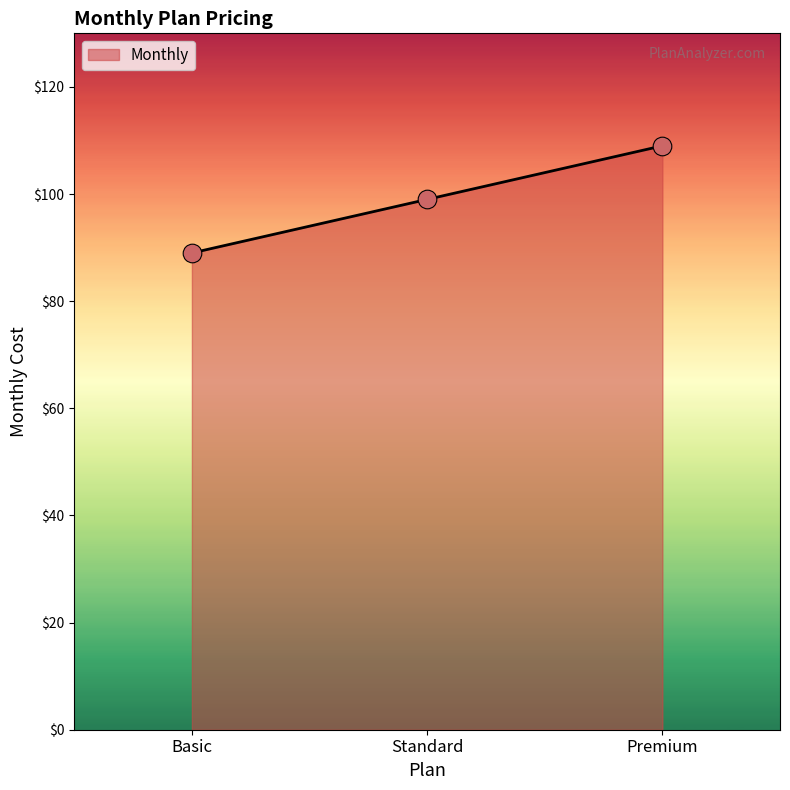

Between Premium and Basic, which is larger?

Premium